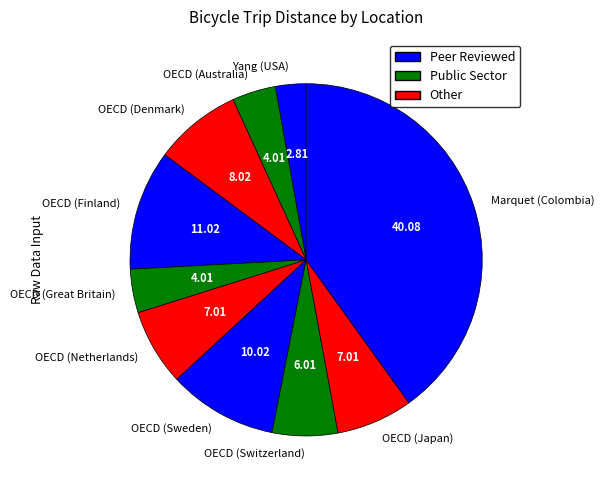

Which has a higher value, OECD (Switzerland) or OECD (Sweden)?

OECD (Sweden)